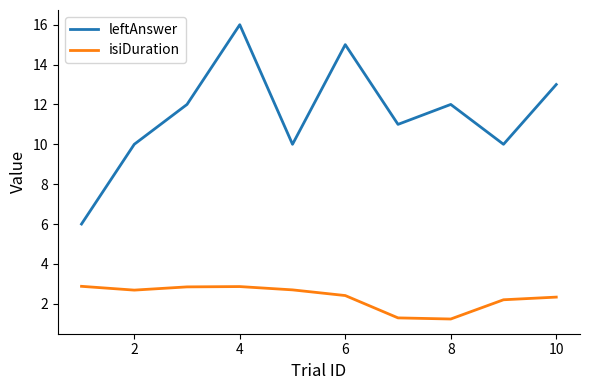

What is the difference between the maximum and minimum values in the isiDuration series?

1.6